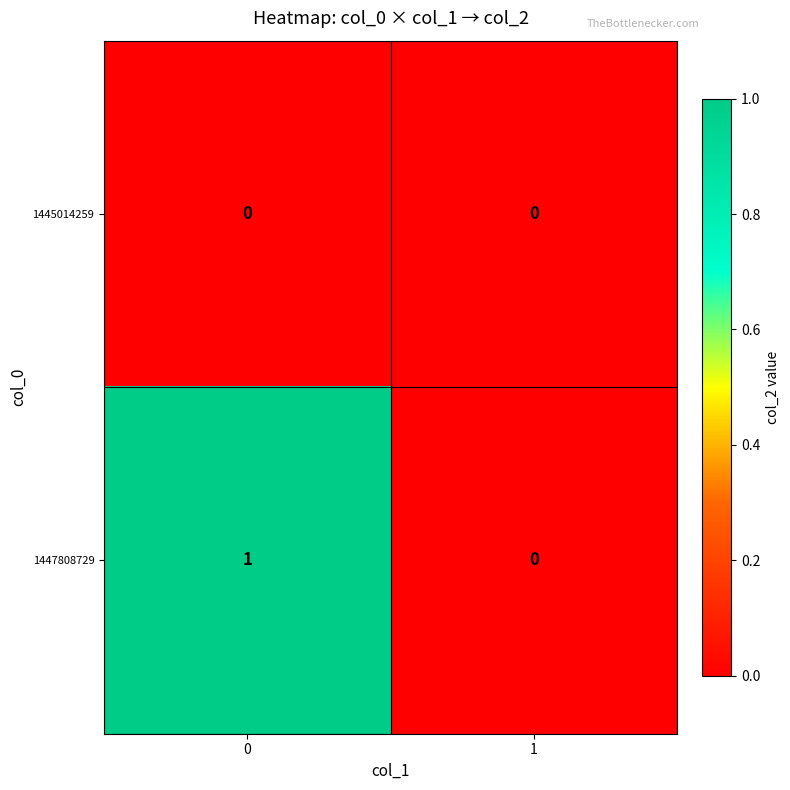

Reading left to right, list all the values displayed in this chart.

1445014259: 0	0
1447808729: 1	0